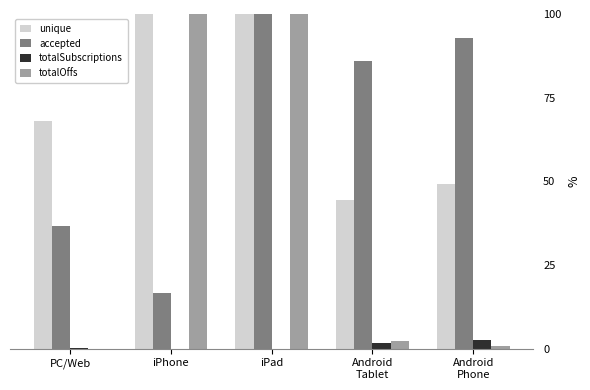

Between iPhone and iPad, which is larger?

iPhone